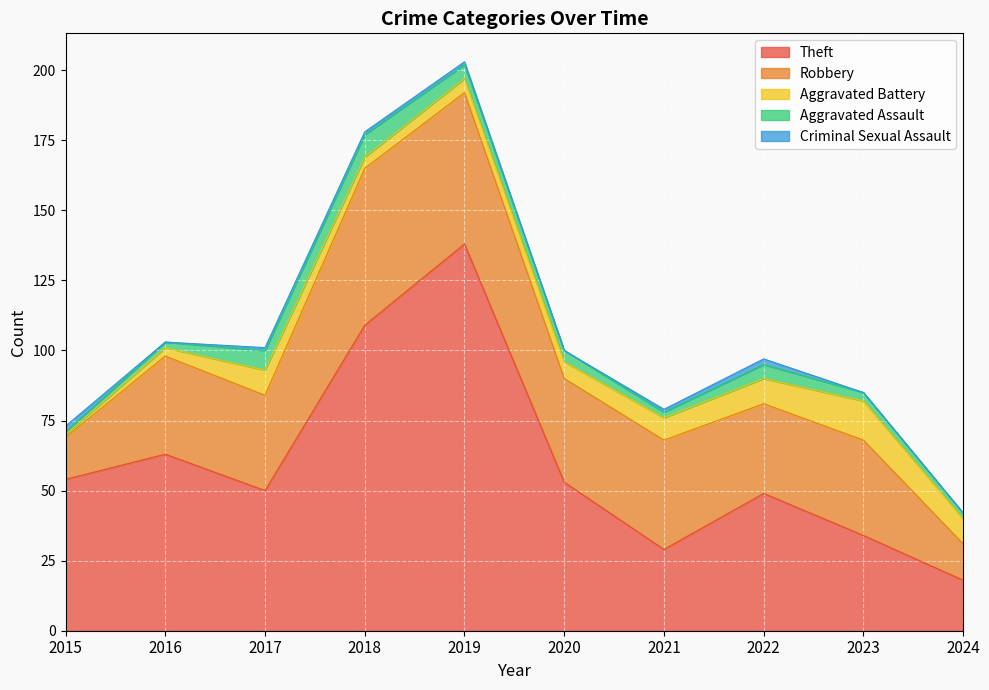

What are all the series names shown in the legend?

Theft, Robbery, Aggravated Battery, Aggravated Assault, Criminal Sexual Assault